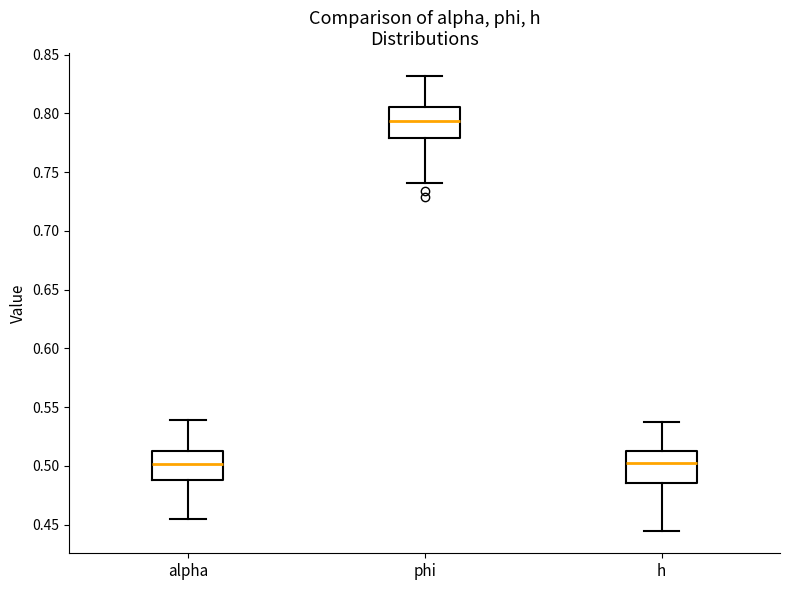

Reading left to right, transcribe this box plot: for each box, give where its median line is, the range the box spans, and where its two whiskers end, as read against the y-axis. The values are not printed on the chart, so give them approximately, as read against the axis.

alpha: median 0.500, box 0.490 to 0.515, whiskers 0.455 to 0.540
phi: median 0.795, box 0.780 to 0.805, whiskers 0.740 to 0.830
h: median 0.500, box 0.485 to 0.515, whiskers 0.445 to 0.535